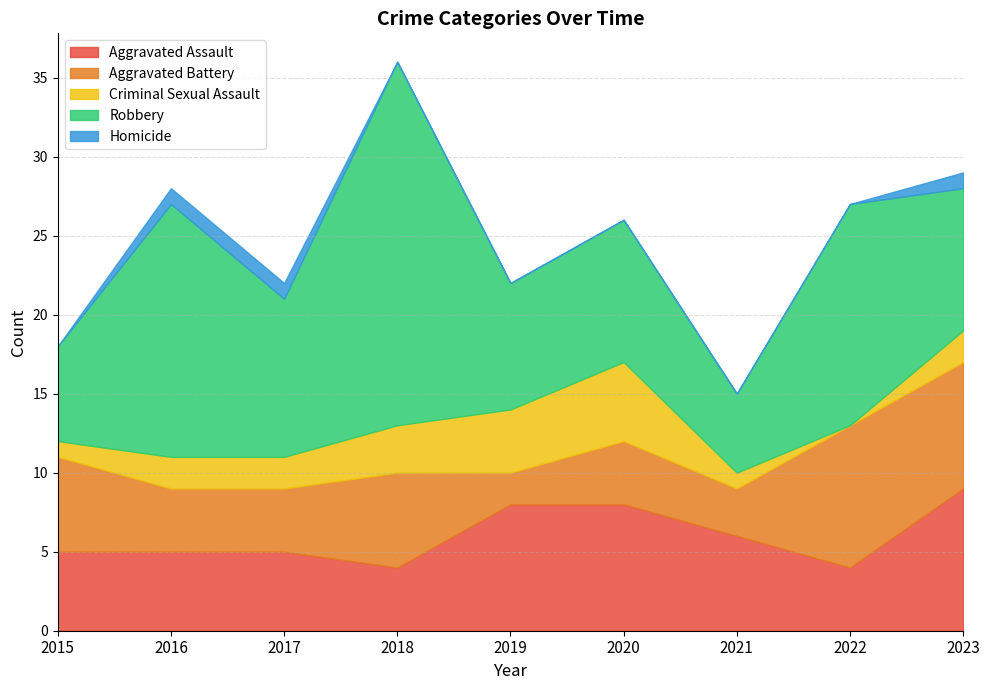

What is the minimum value for Aggravated Battery?

2